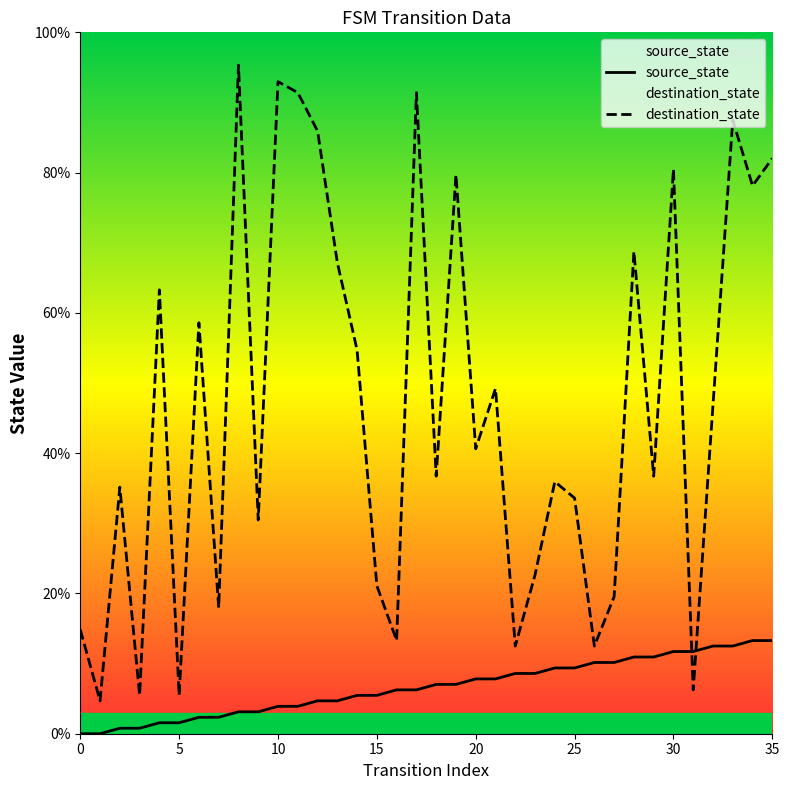

What is the average value of the destination_state series?

46.6